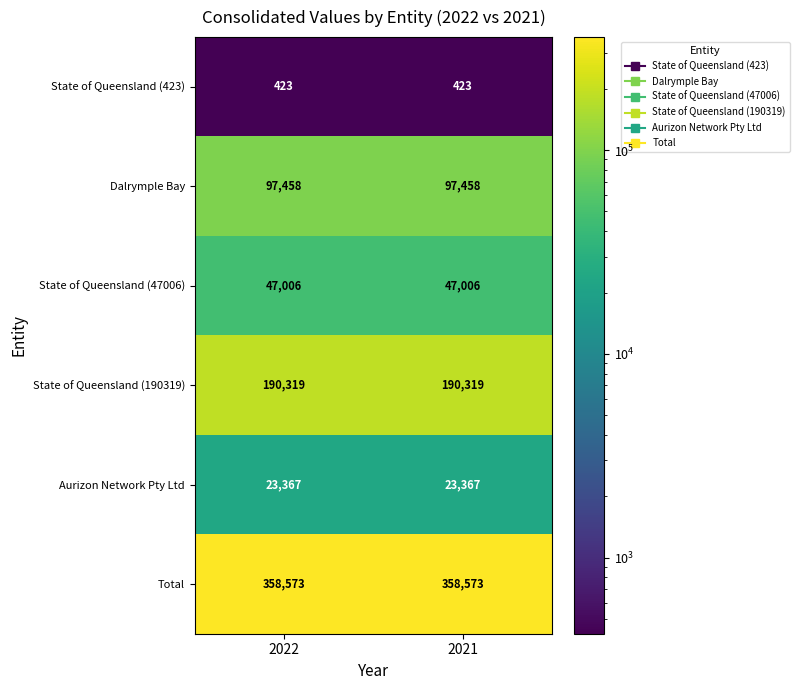

How many categories are shown in the chart?

2